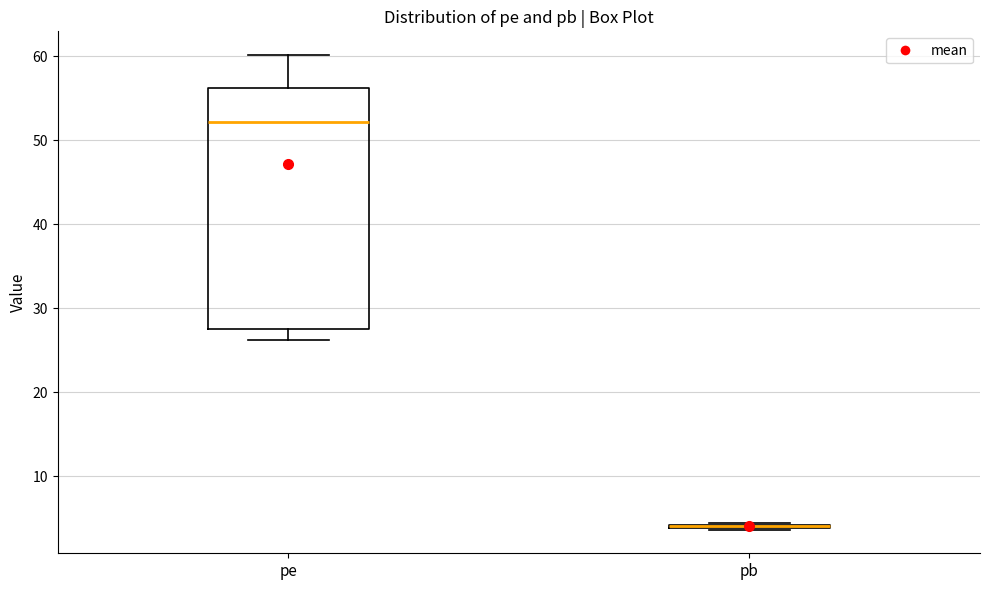

Reading left to right, transcribe this box plot: for each box, give where its median line is, the range the box spans, and where its two whiskers end, as read against the y-axis. The values are not printed on the chart, so give them approximately, as read against the axis.

pe: median 52, box 27 to 56, whiskers 26 to 60
pb: box collapsed to a line at 4, whiskers 4 to 4